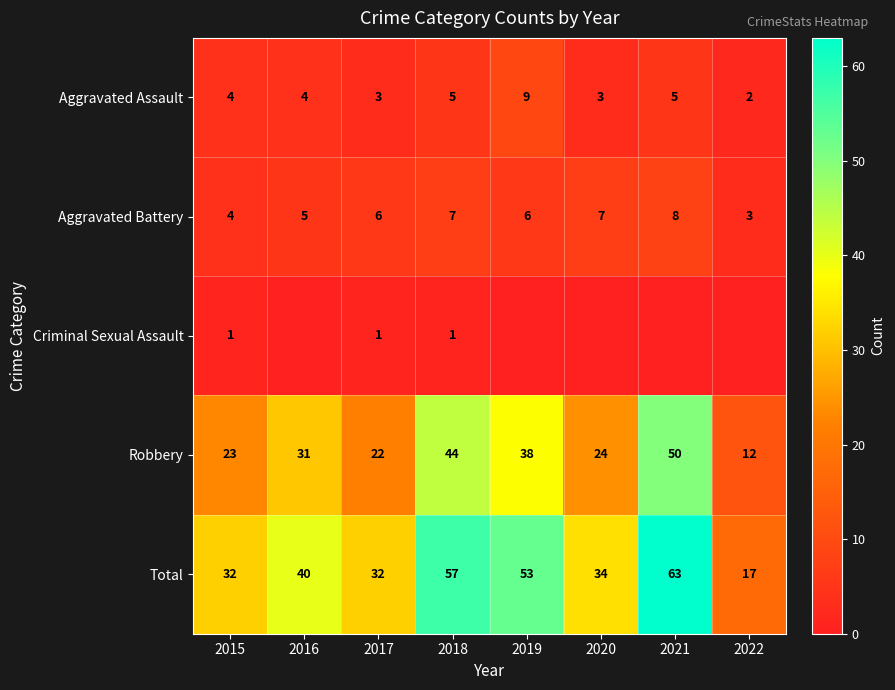

At which label does Aggravated Assault reach its peak?

2019